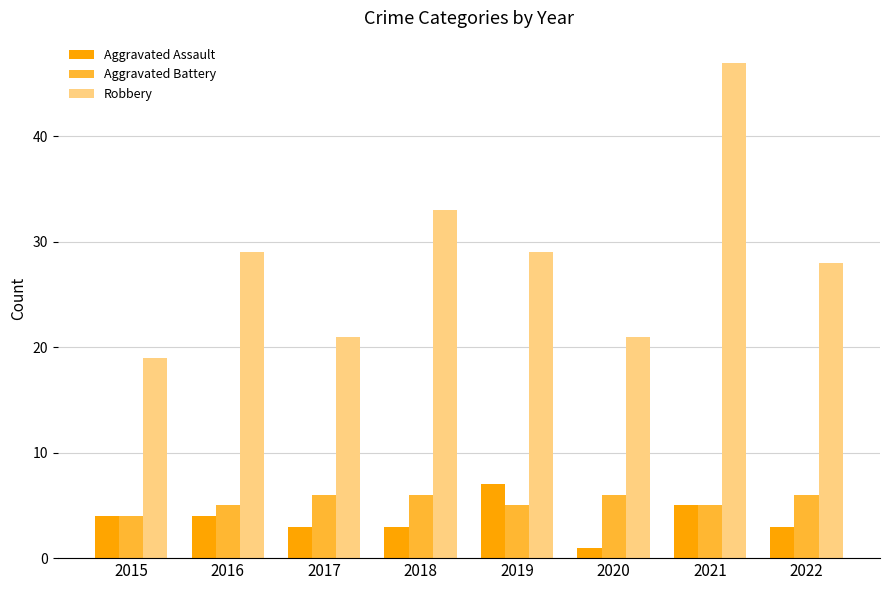

What is the spread (max minus min) of values at 2019?

24